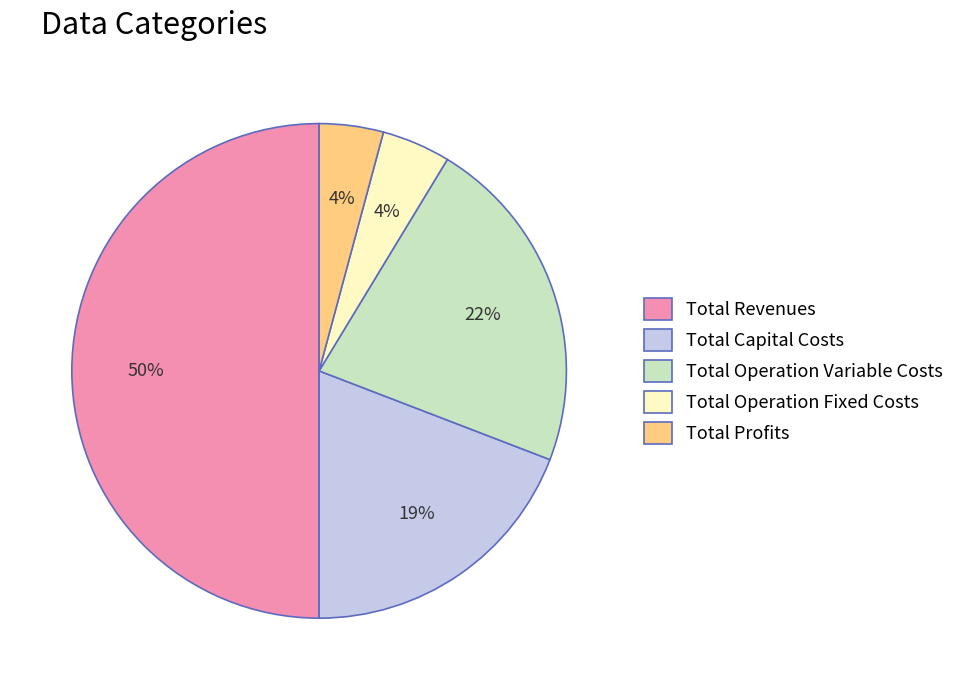

True or false: Total Operation Variable Costs accounts for 22% of the total.

True